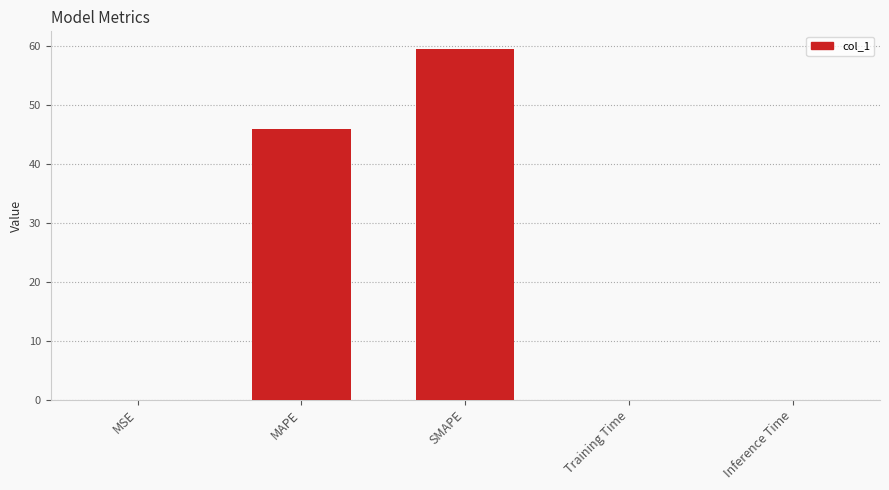

Where is the data nearest to the value 29?

MAPE